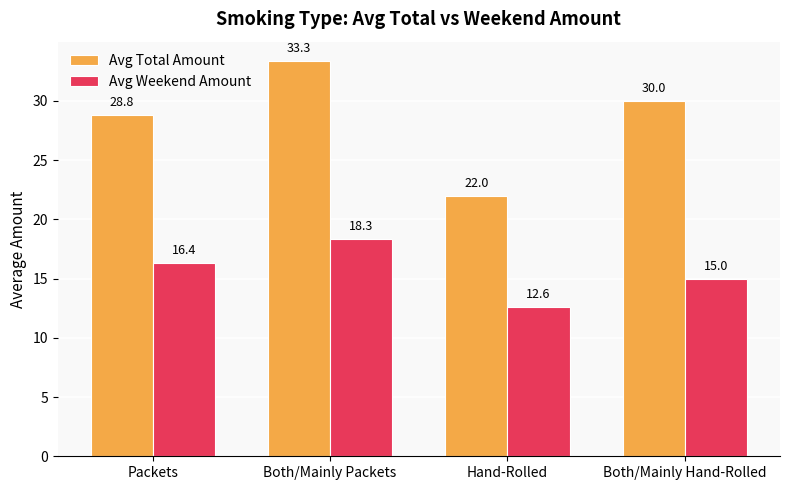

Where does the Avg Weekend Amount series first go above 16?

Packets